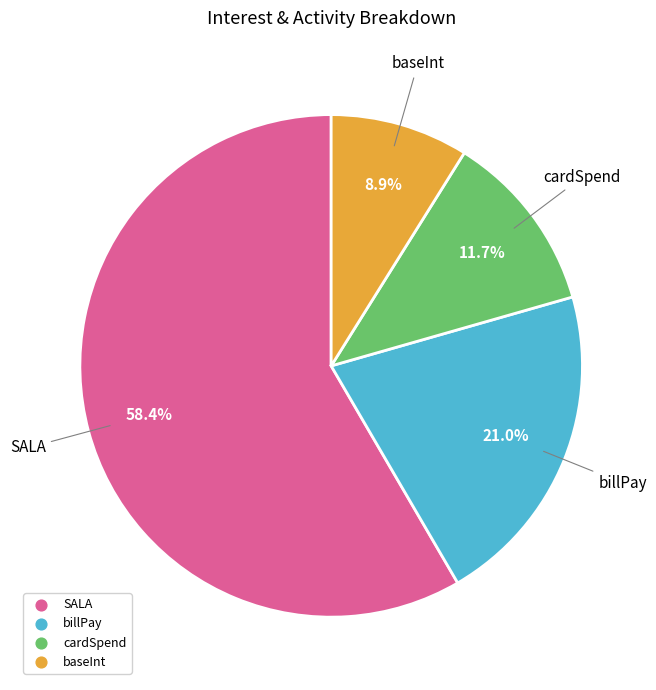

To the nearest percent, what is the average slice percentage?

25%